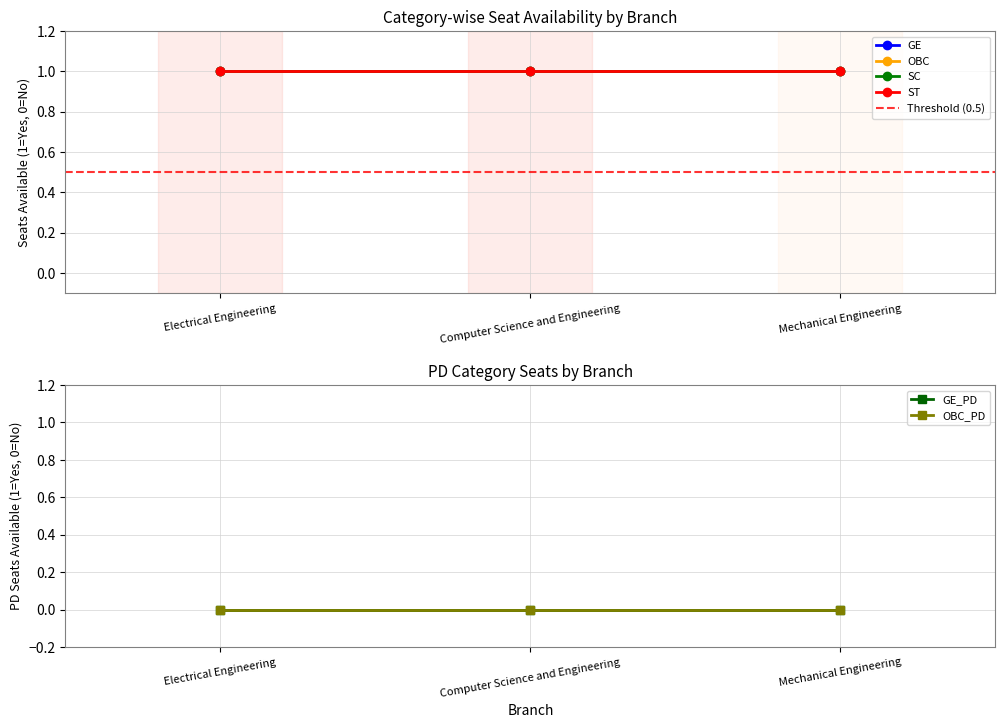

What are all the series names shown in the legend?

GE, OBC, SC, ST, GE_PD, OBC_PD